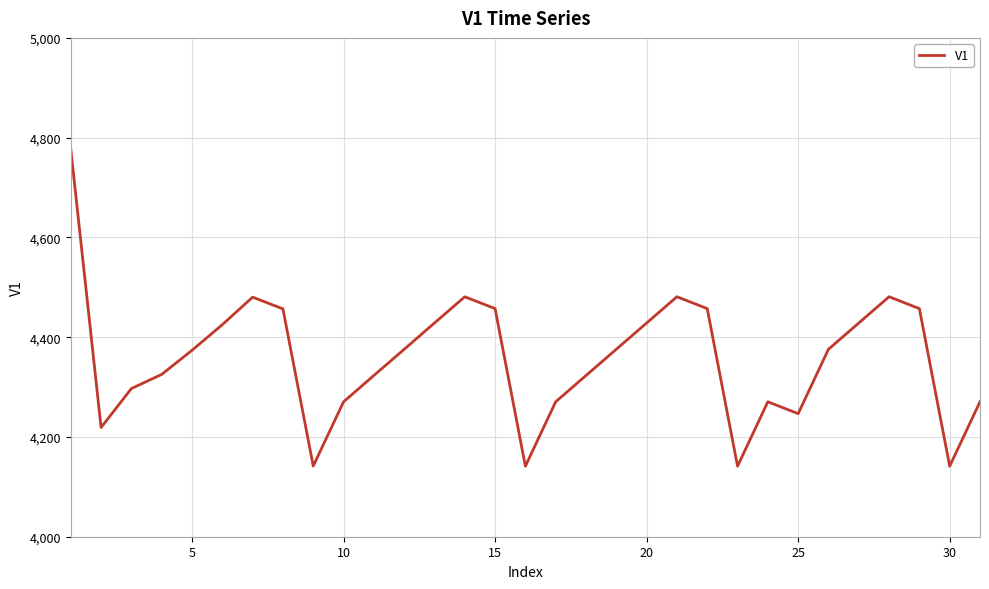

Is this an area chart (filled region under the line)?

No